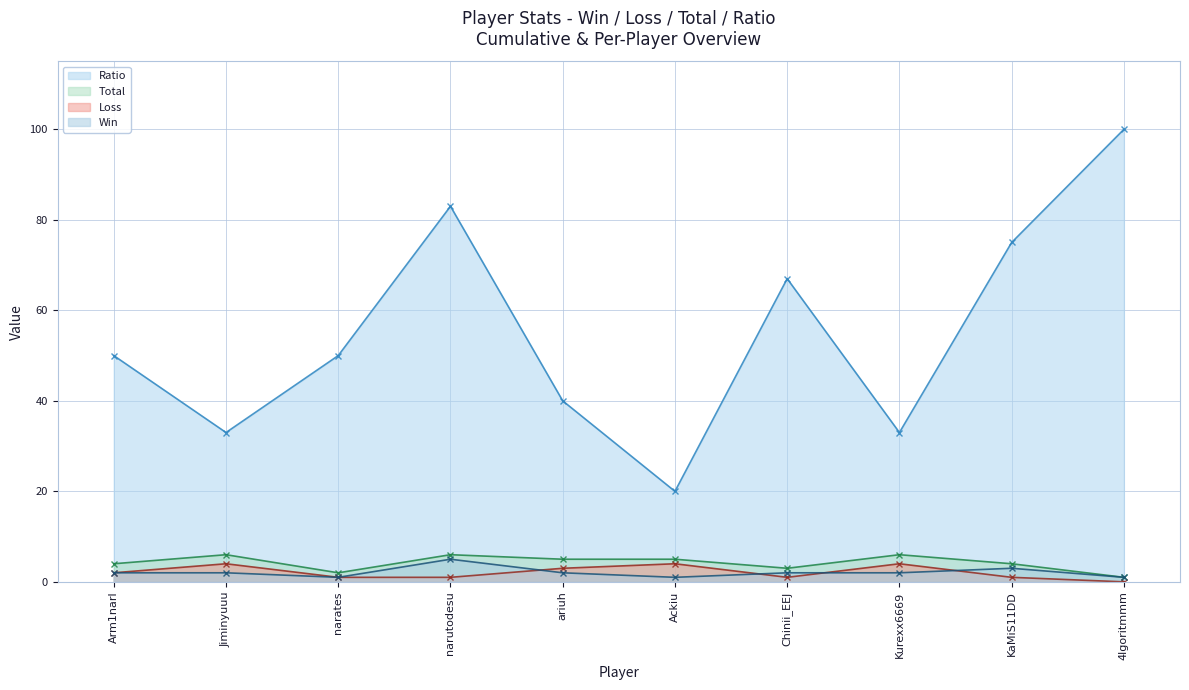

At Chinii_EEJ, list the series in order from smallest to largest.

Loss, Win, Total, Ratio